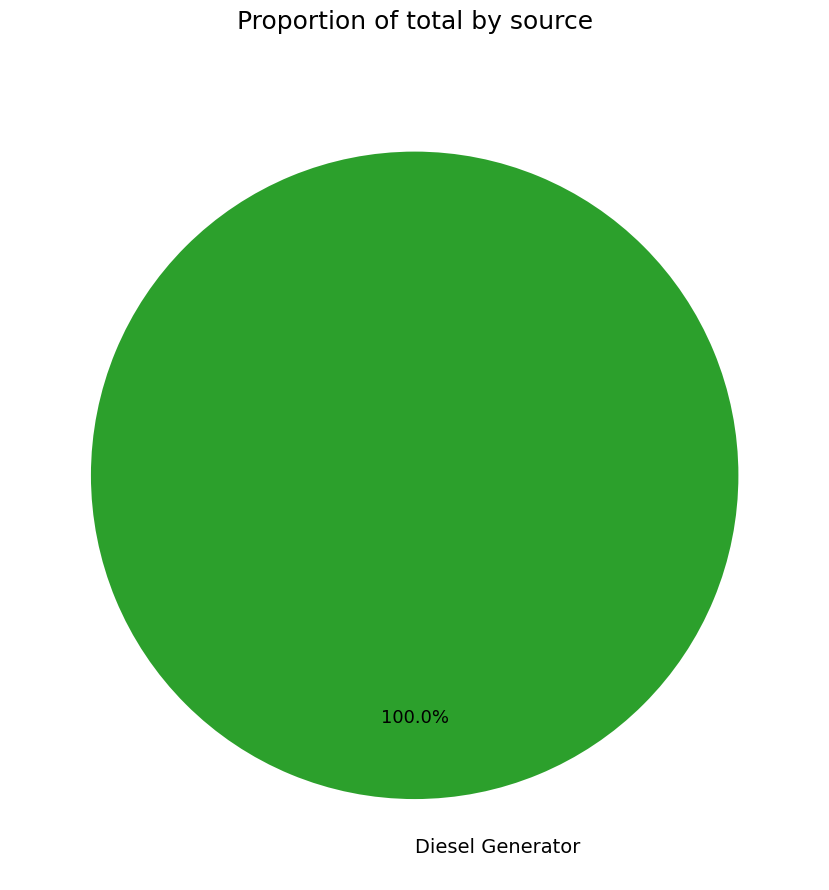

Which slice represents more than half of the pie?

Diesel Generator